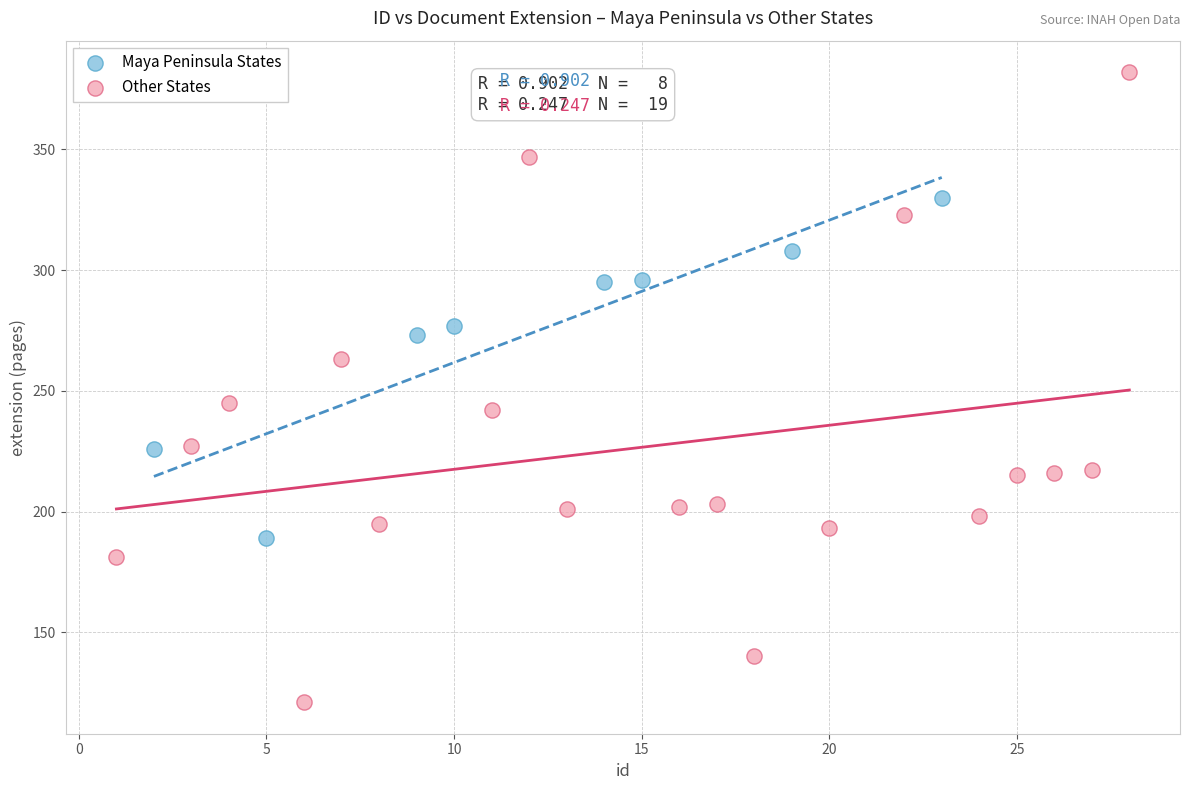

Which series reaches the minimum Y coordinate?

Other States